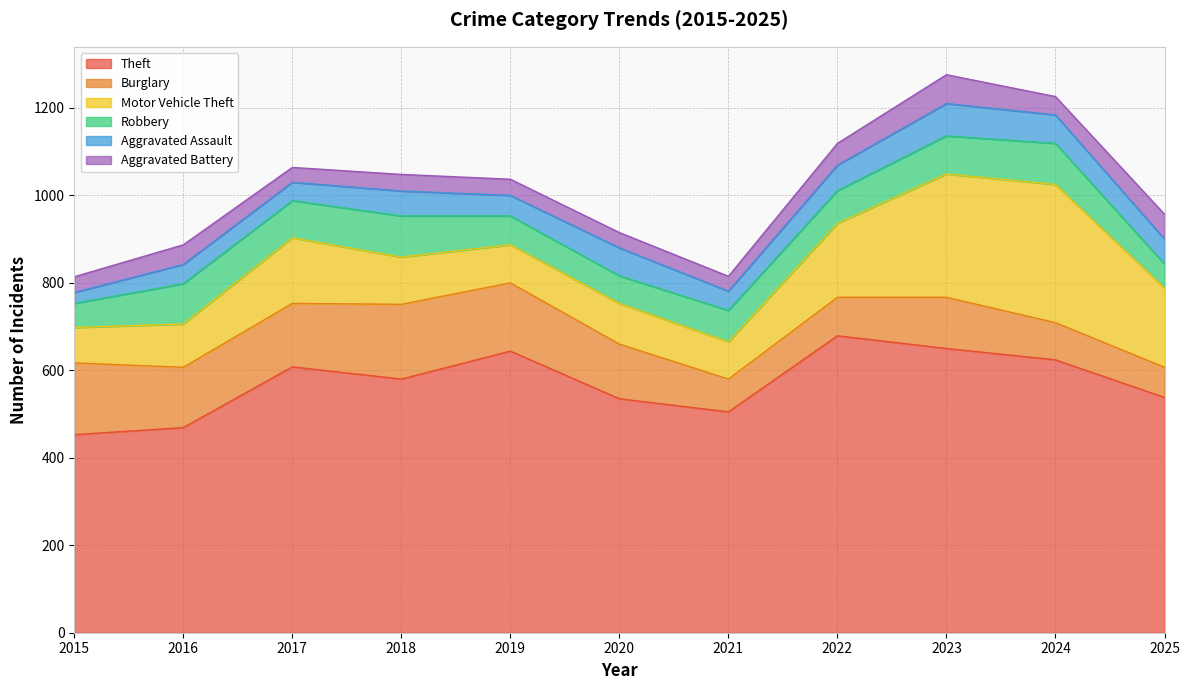

What are all the series names shown in the legend?

Theft, Burglary, Motor Vehicle Theft, Robbery, Aggravated Assault, Aggravated Battery